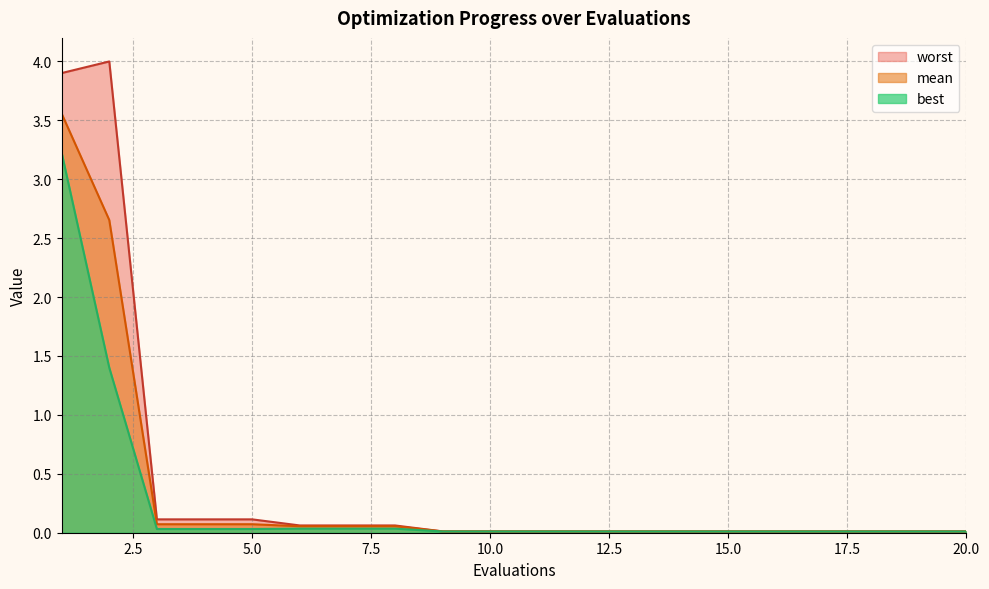

True or false: best and worst intersect in this chart.

False